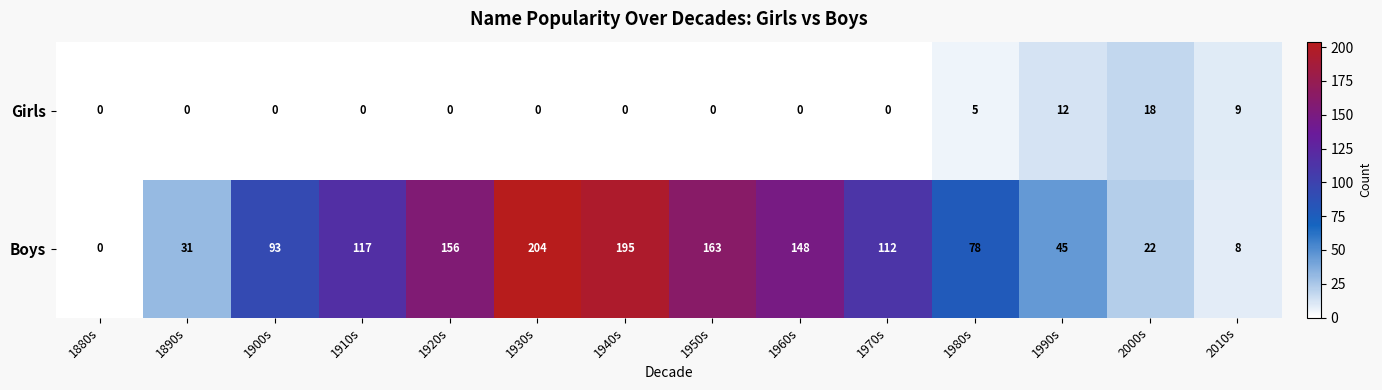

Reading right to left, what are all the values shown in this chart?

Girls: 9	18	12	5	0	0	0	0	0	0	0	0	0	0
Boys: 8	22	45	78	112	148	163	195	204	156	117	93	31	0